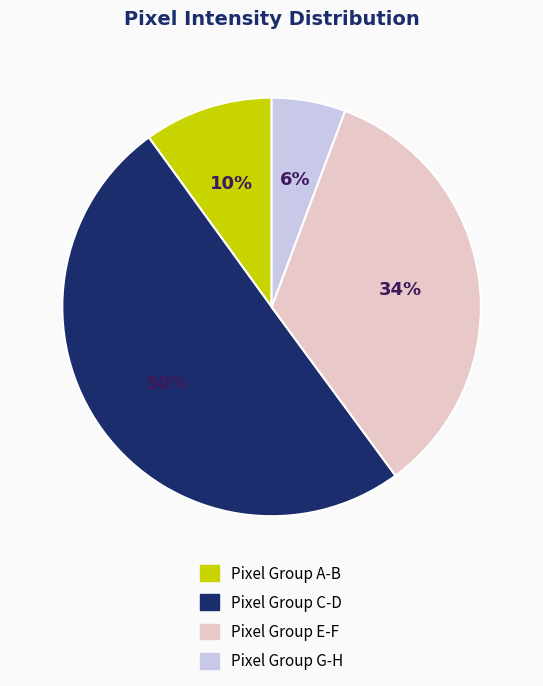

To the nearest percent, what is the average slice percentage?

25%